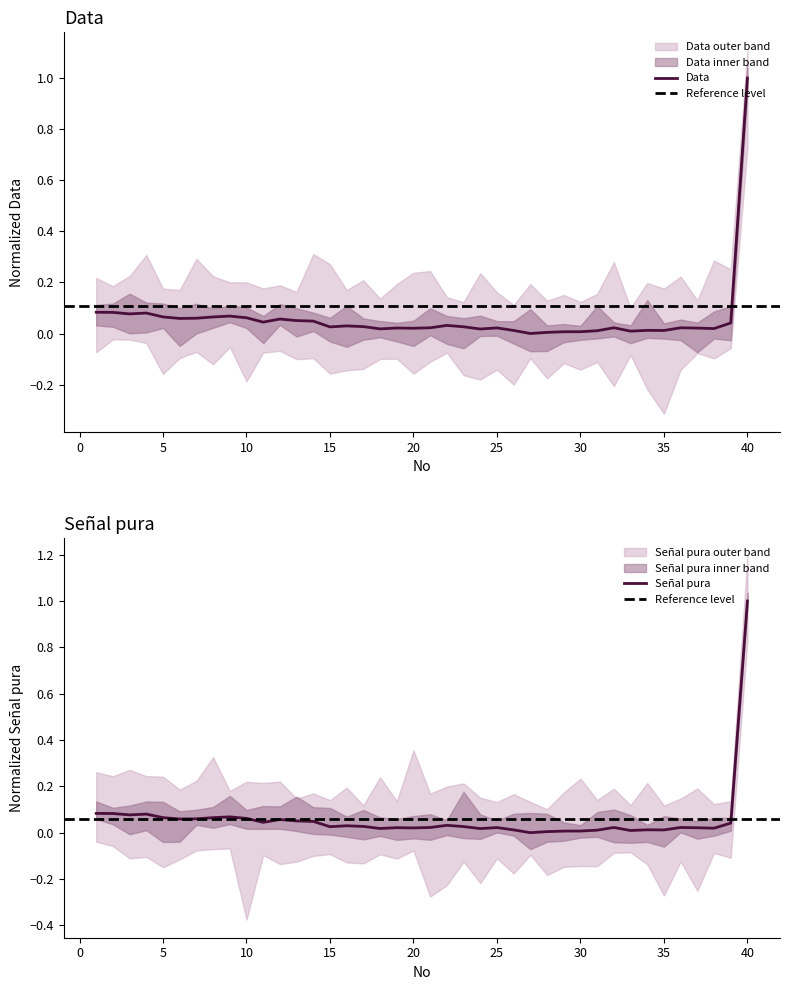

True or false: Señal_pura and Data intersect in this chart.

False